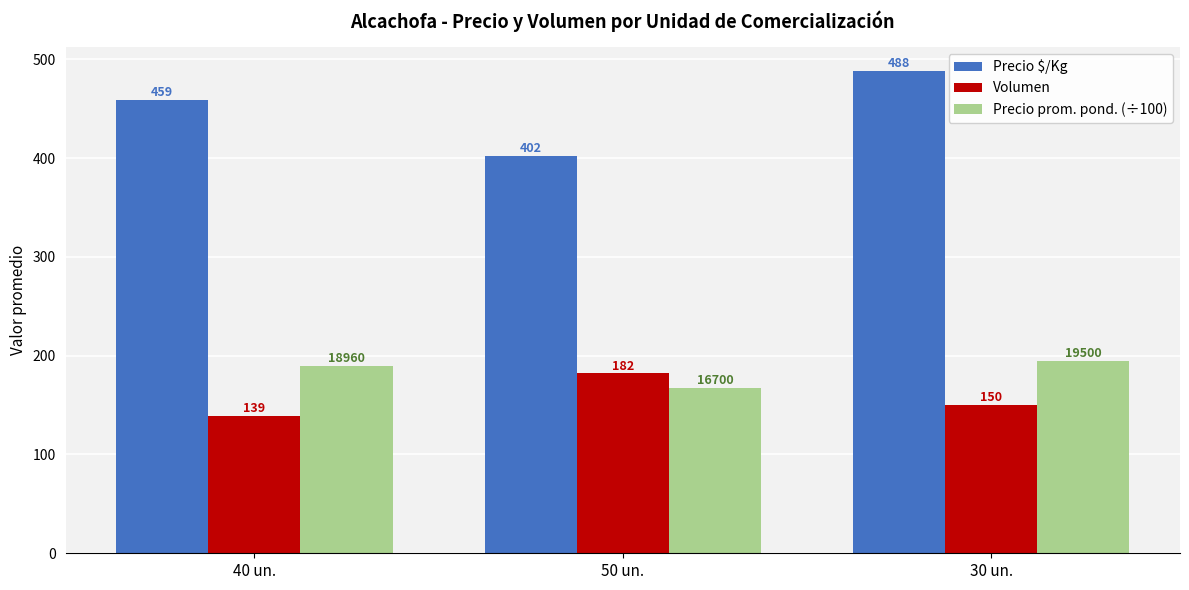

What is the label of the 2nd bar from the left?

50 un.